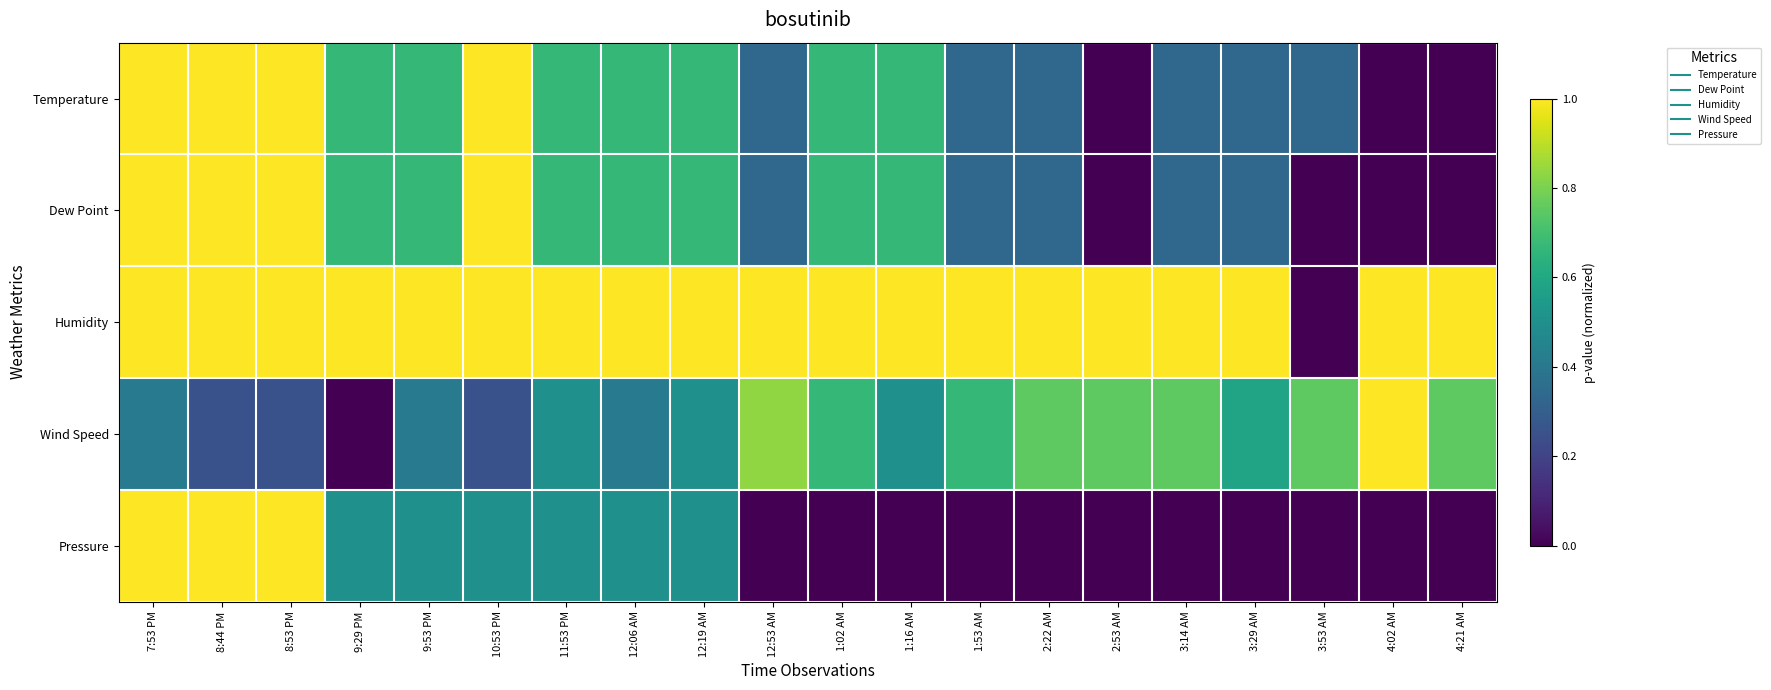

At how many categories does at least one series exceed 0?

20